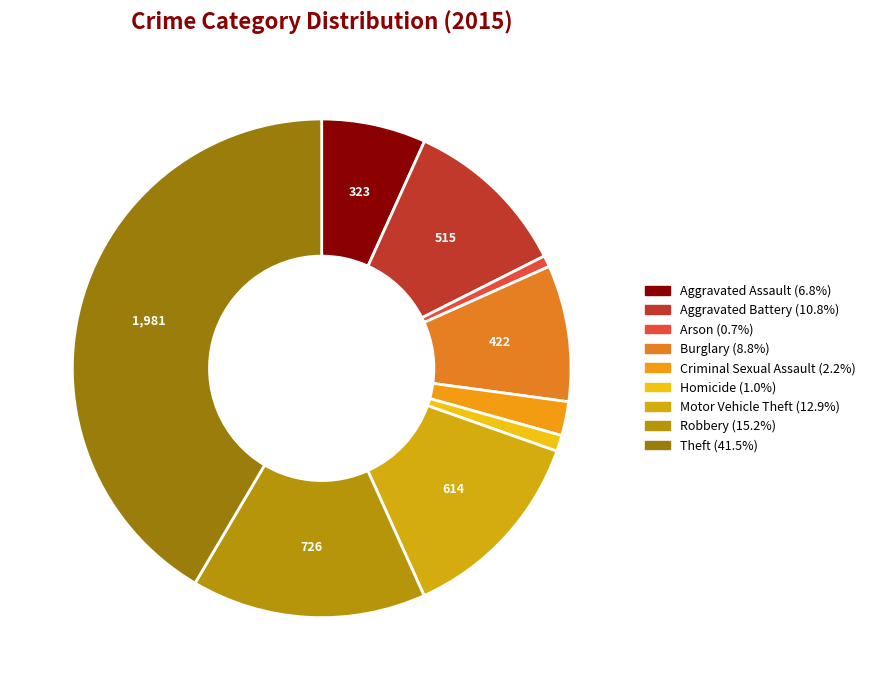

What percentage do Burglary and Motor Vehicle Theft together represent?

21.7%